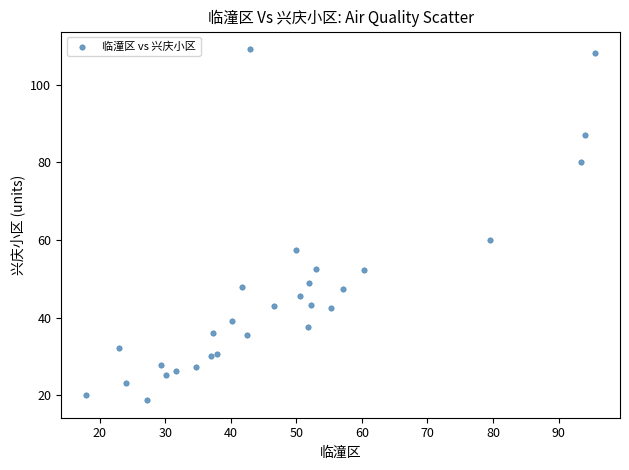

What Y value in the scatter plot is closest to 63?

60.0